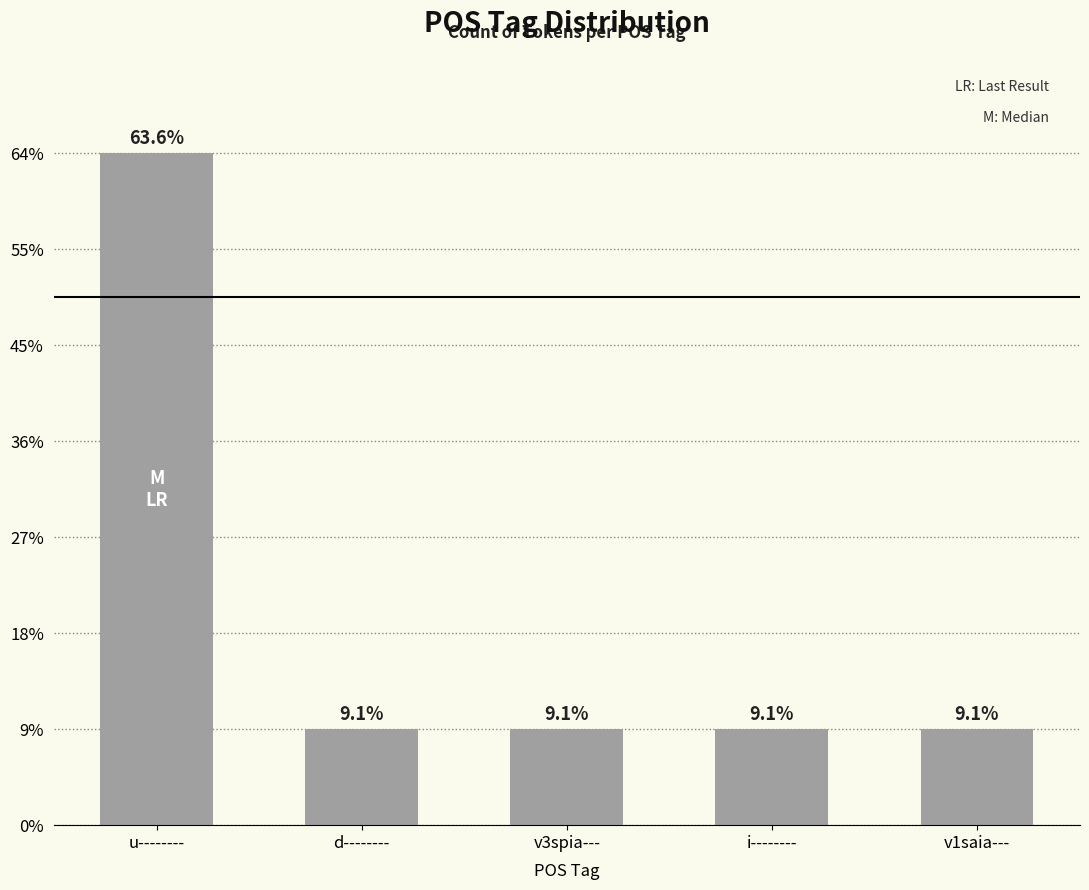

Are the bars horizontal?

No